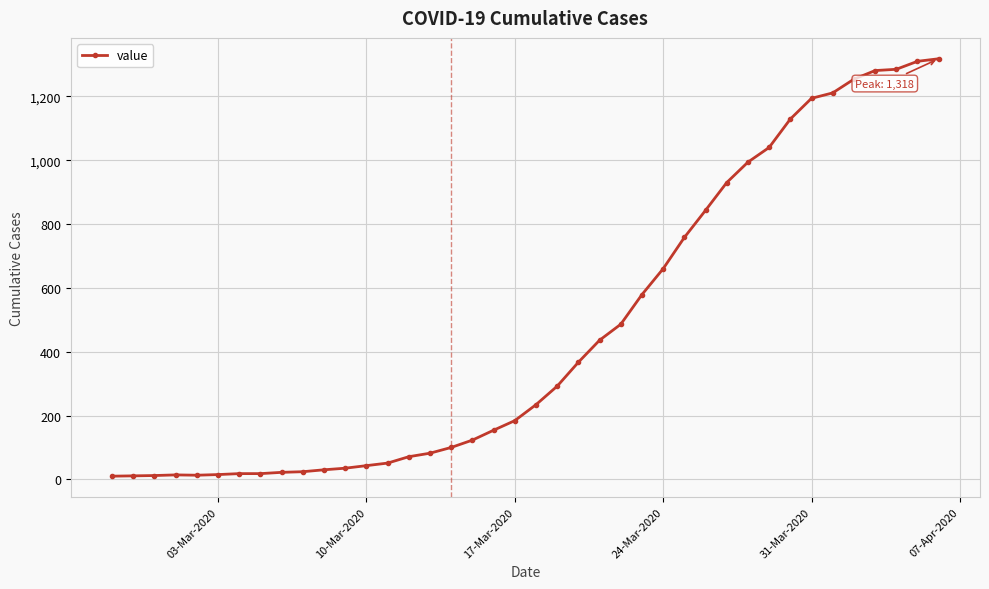

What is the average value?

466